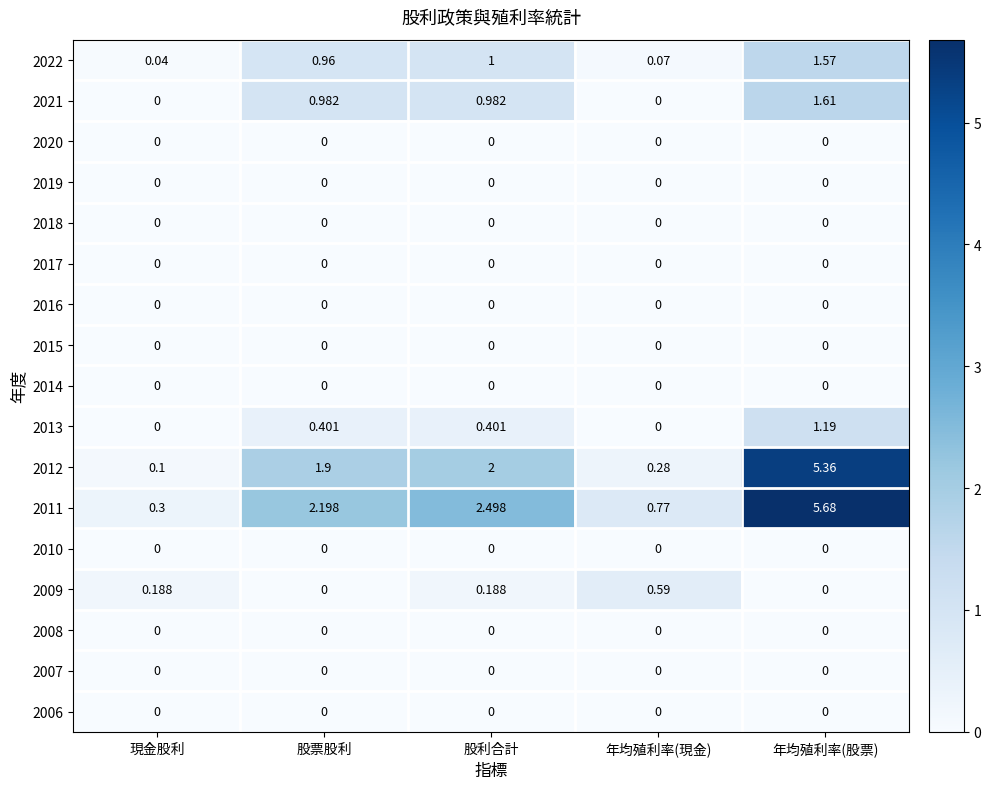

Which series has the largest range (max minus min)?

2011